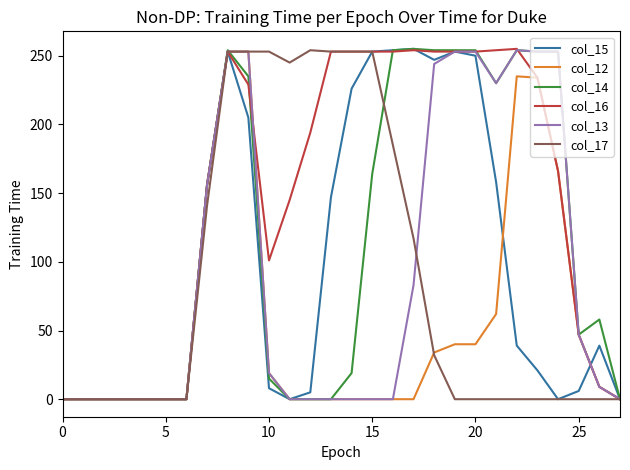

What is the maximum value shown in the chart?

255